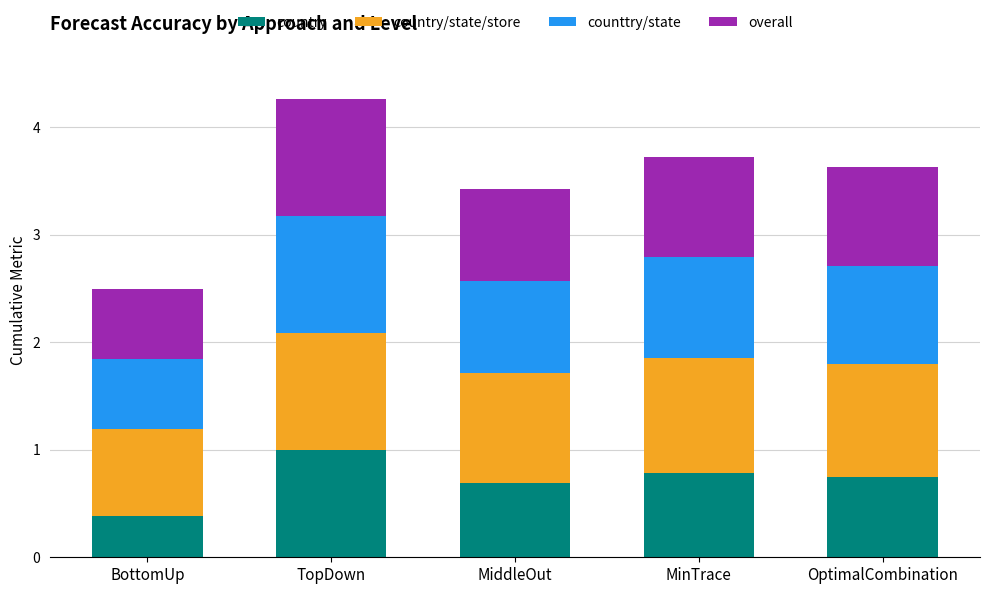

At which category is the sum across all series the highest?

TopDown